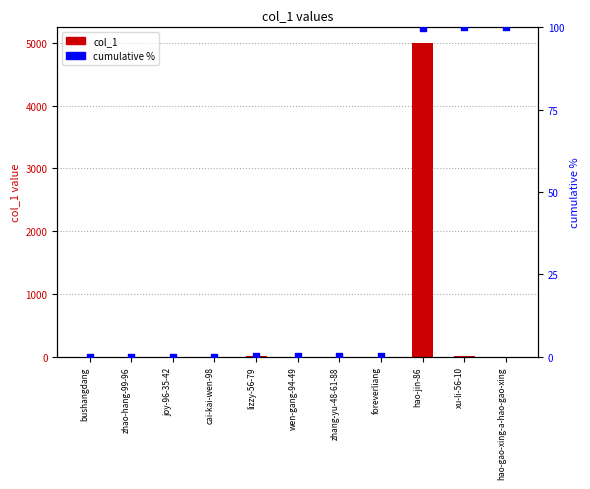

What is the total value across all series at foreverliang?

0.2